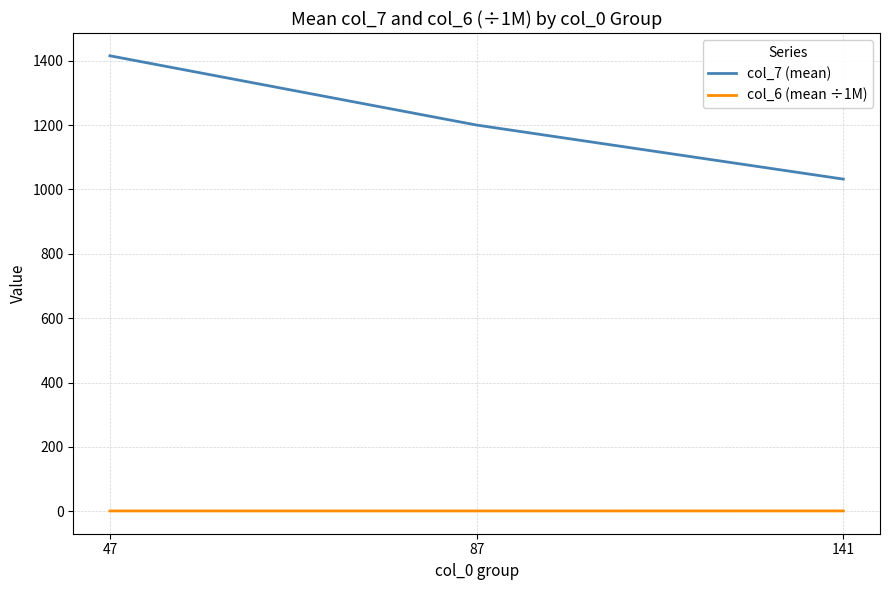

What is the sum of all col_6 (mean ÷1M) values?

2.8